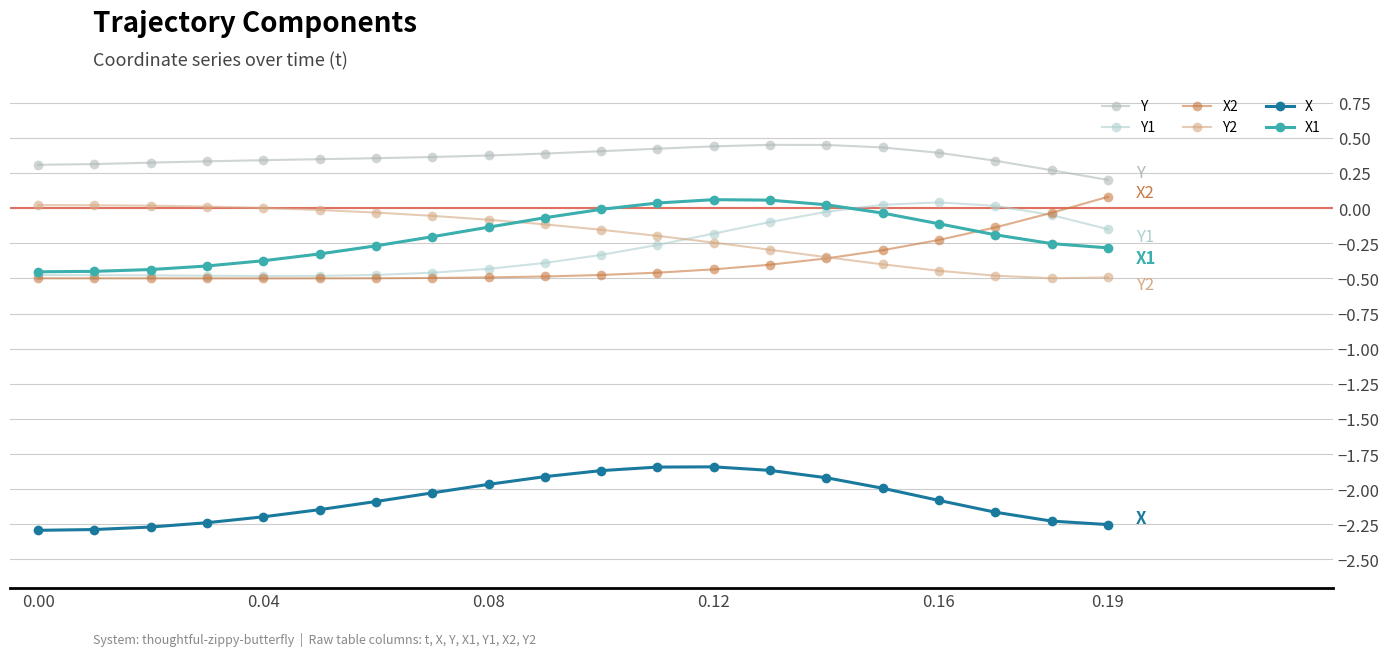

At which label does Y1 reach its peak?

0.16